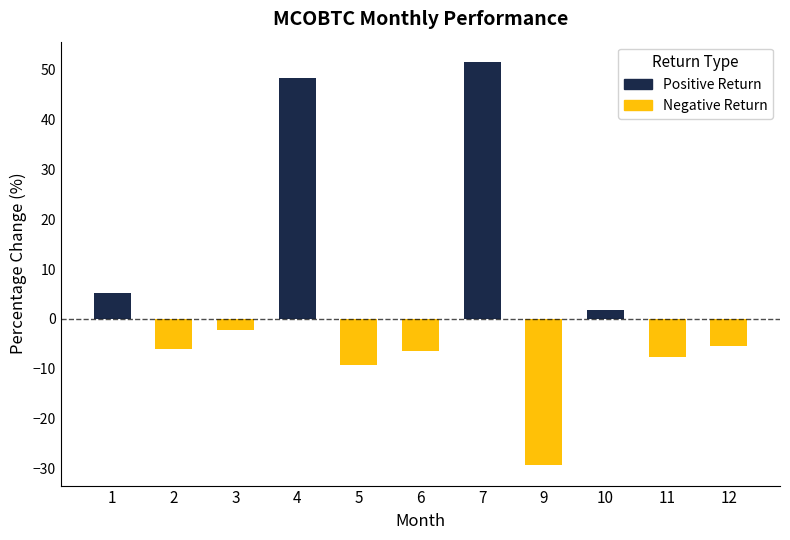

Count the number of data series in this chart.

1